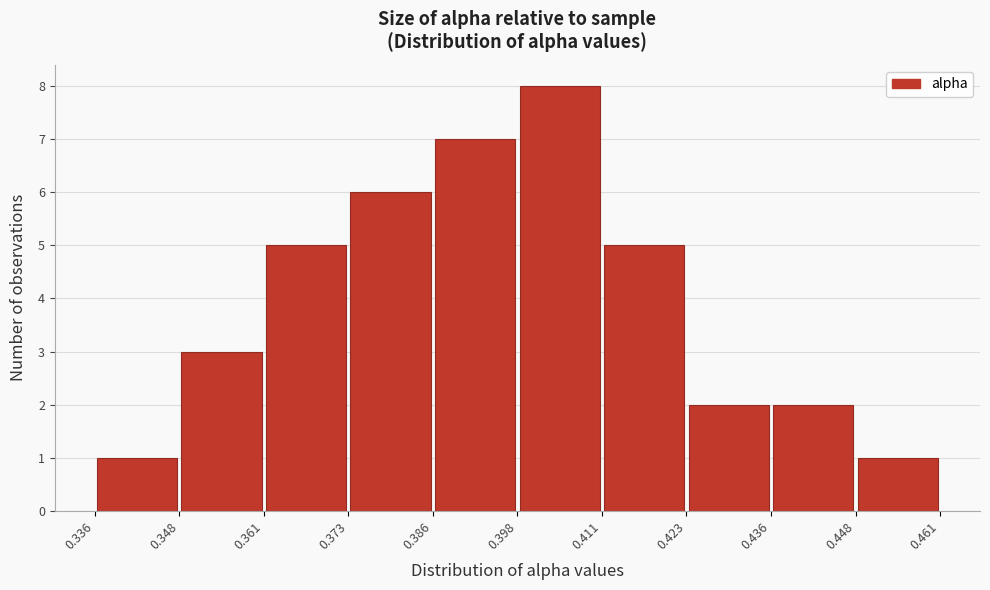

Which range on the x-axis has the tallest bar?

0.398 to 0.411